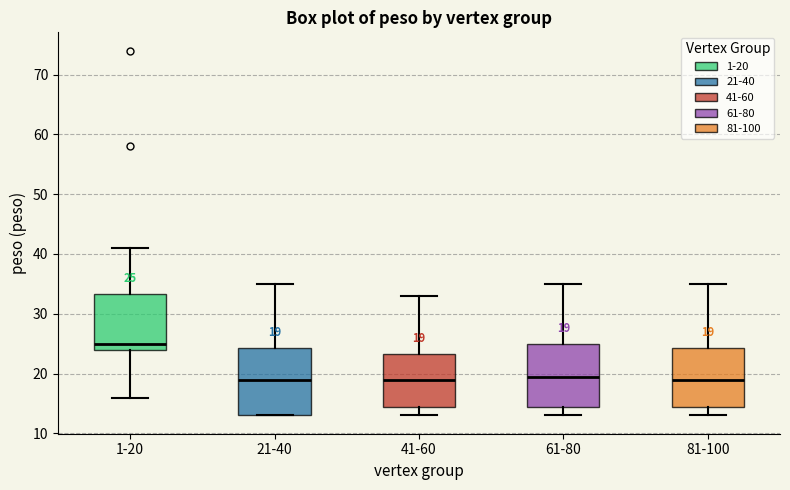

Which box's median line is the highest?

1-20